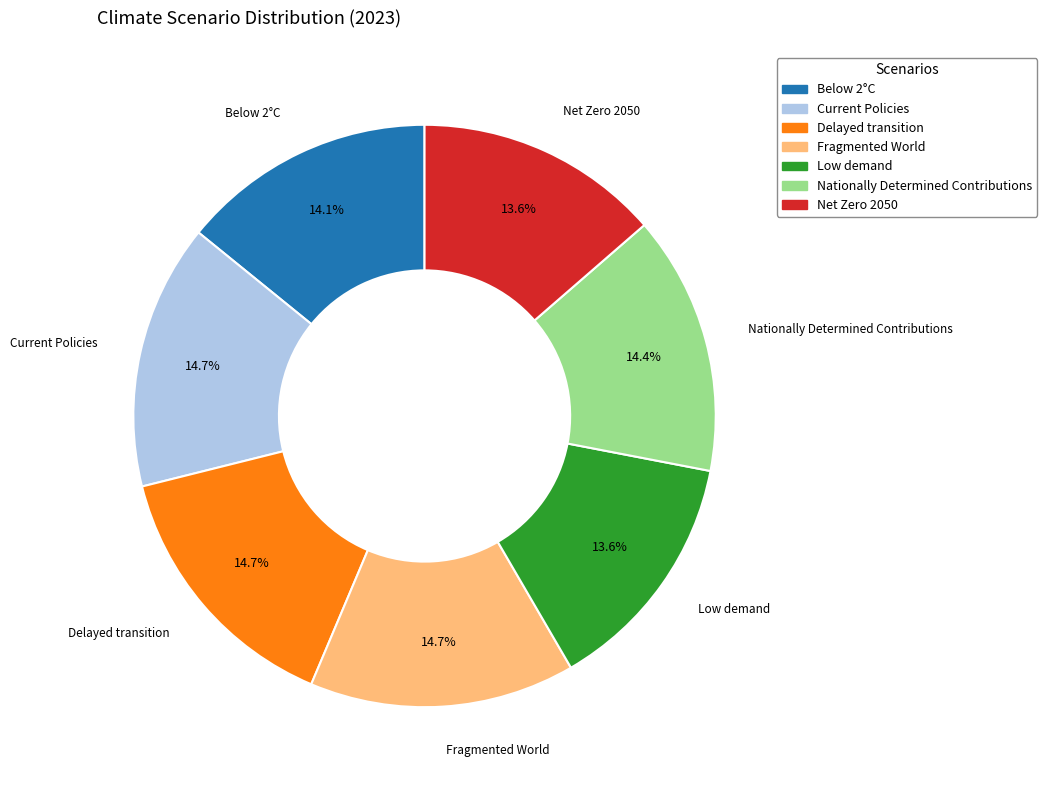

What percentage is the Fragmented World slice, to the nearest percent?

15%